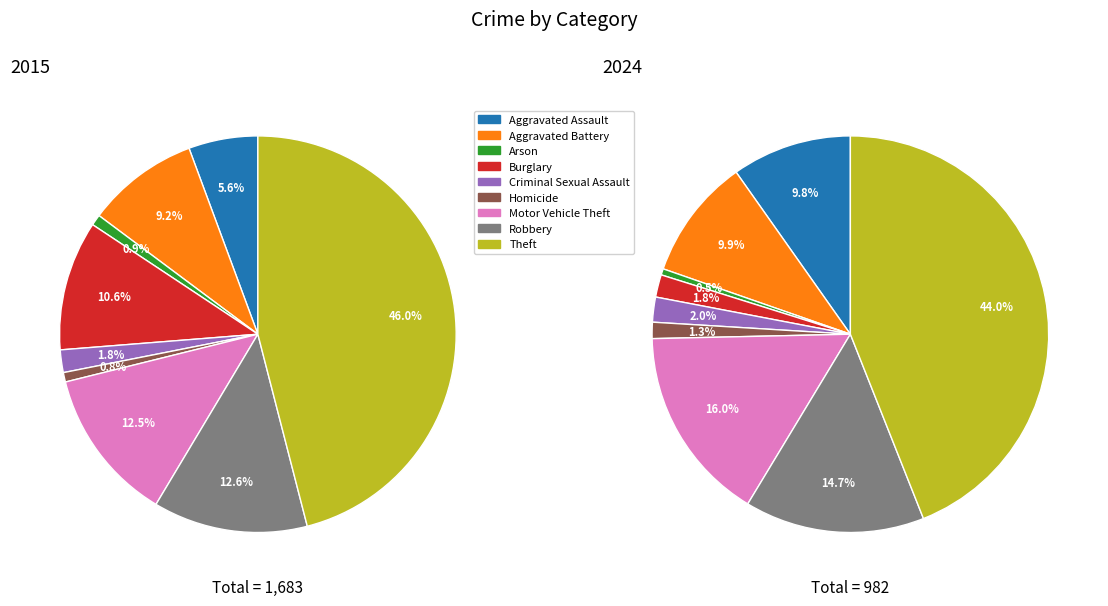

What is the total percentage of 3 and 4?

12.4%